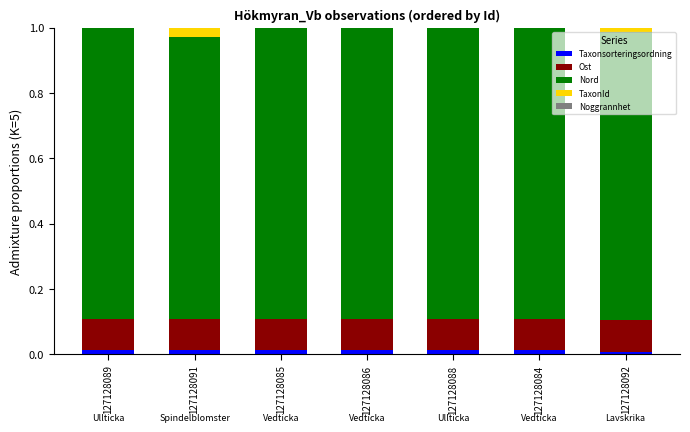

Are the bars horizontal?

No